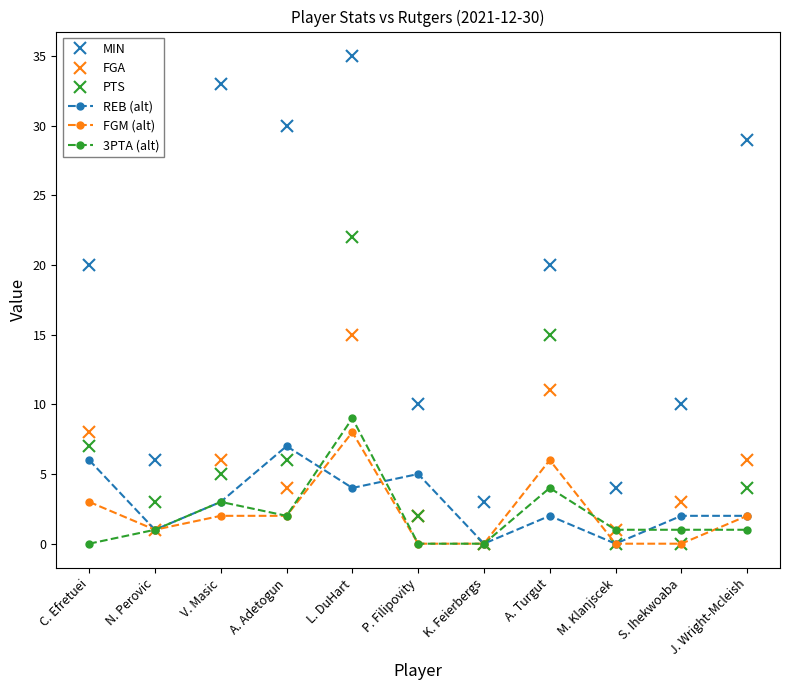

Which category has the highest value in the FGA series?

L. DuHart